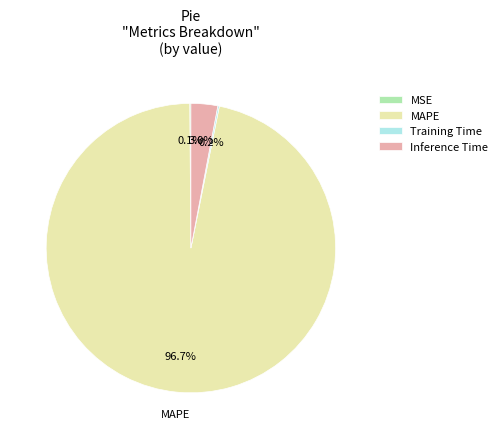

Is there a majority slice in this chart?

Yes